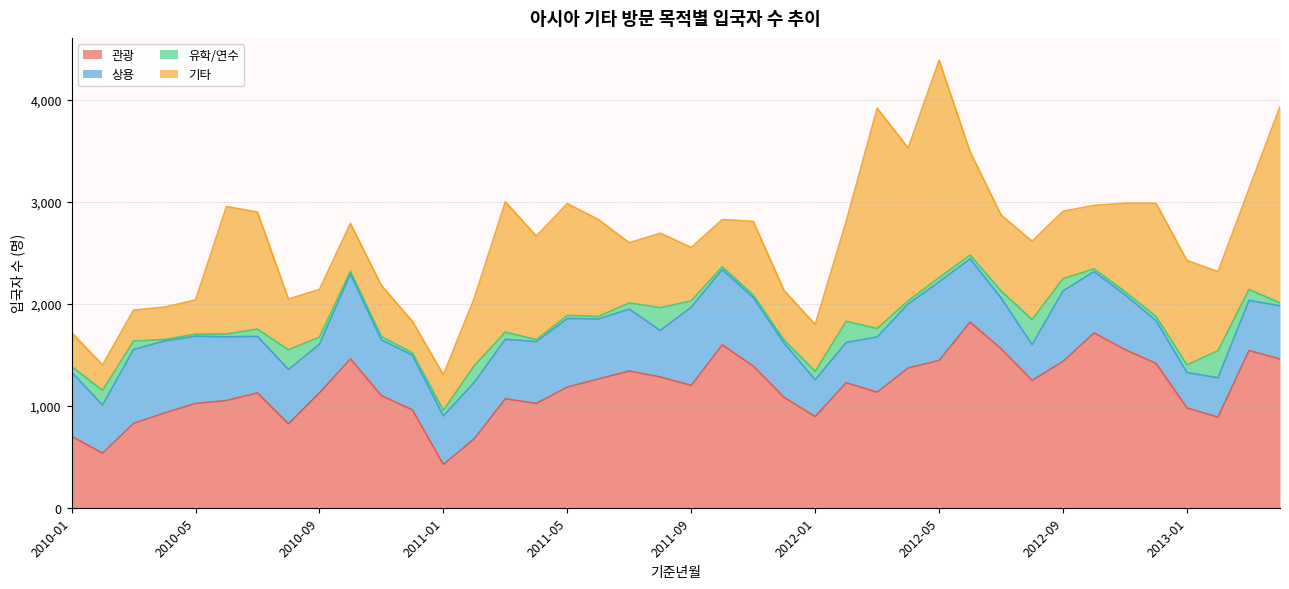

Where is the first local maximum for 상용?

2010-03